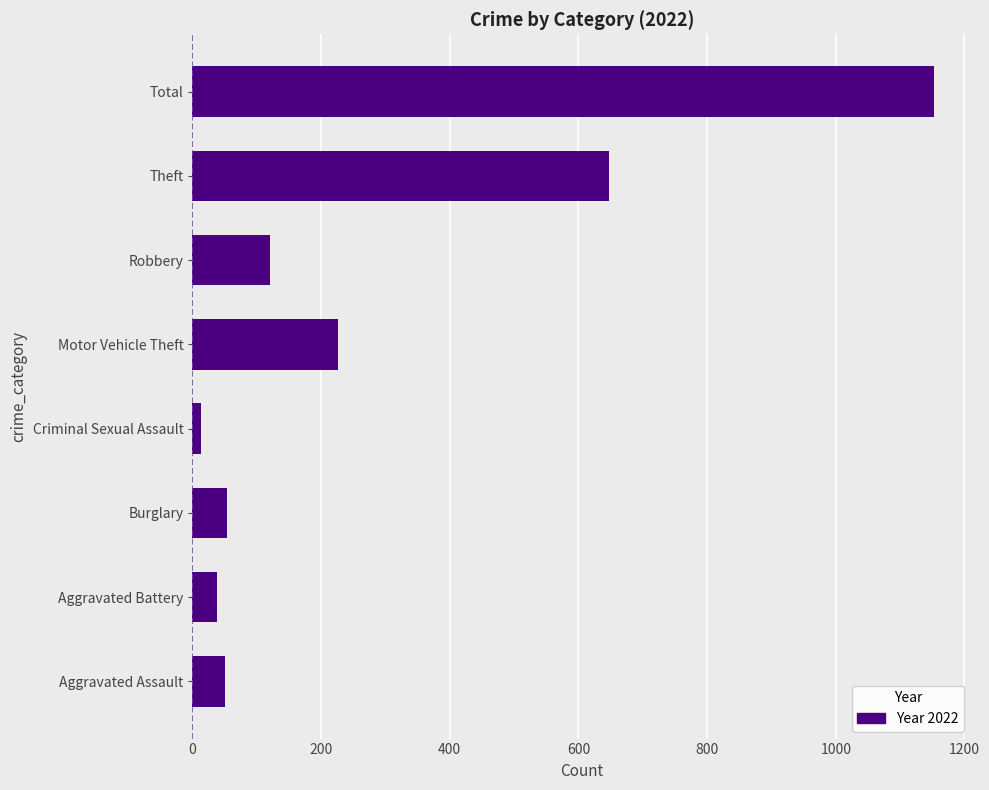

Which has a higher value, Aggravated Battery or Motor Vehicle Theft?

Motor Vehicle Theft